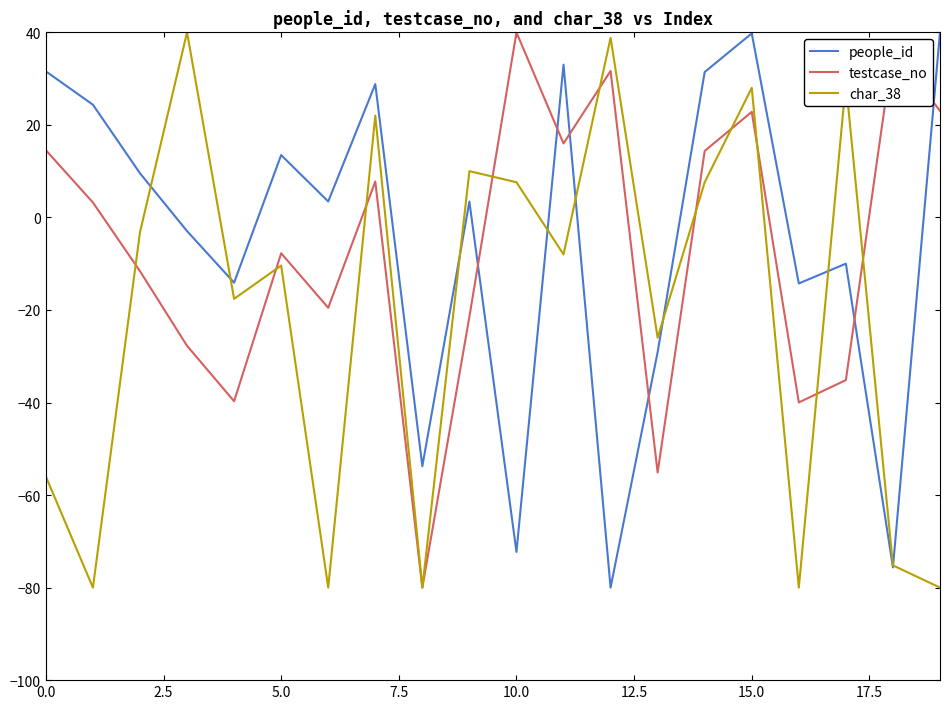

What is the lowest value of the testcase_no series?

-80.0